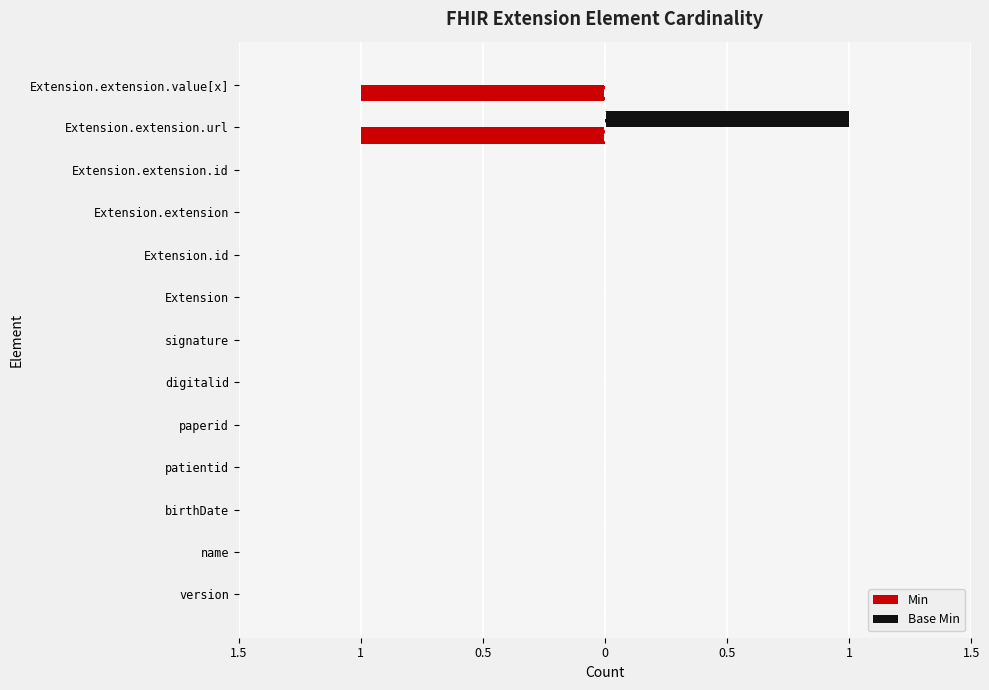

What are all the series names shown in the legend?

Min, Base Min